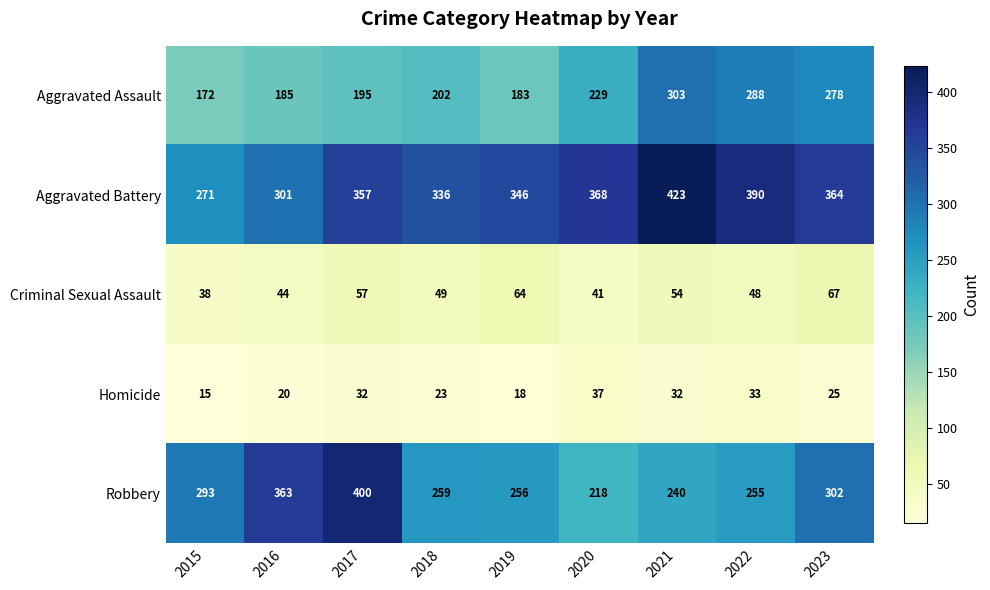

What is the sum of all Aggravated Battery values?

3156